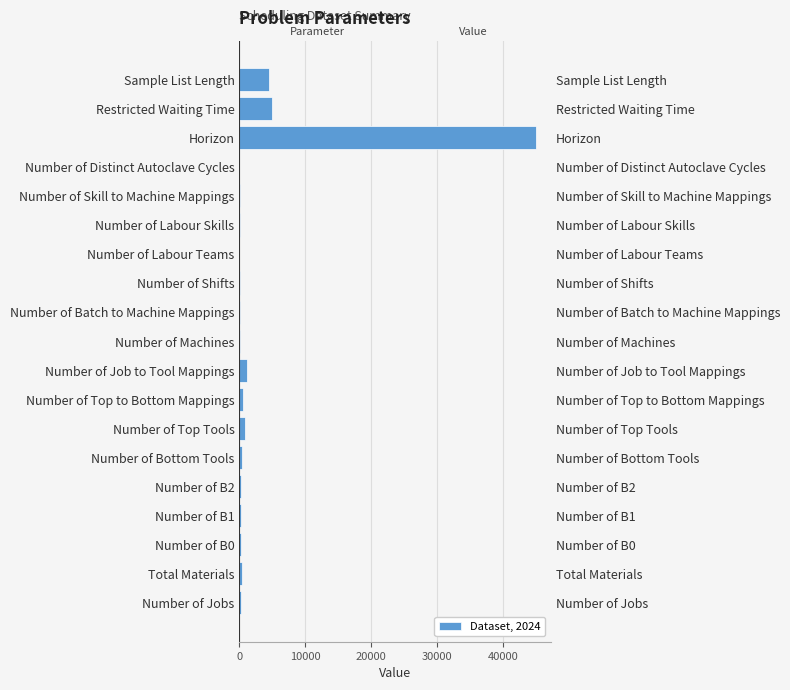

Reading left to right, what are all the values shown in this chart?

300	395	300	300	300	429	793	585	1166	47	120	49	21	29	114	5	45000	5000	4564